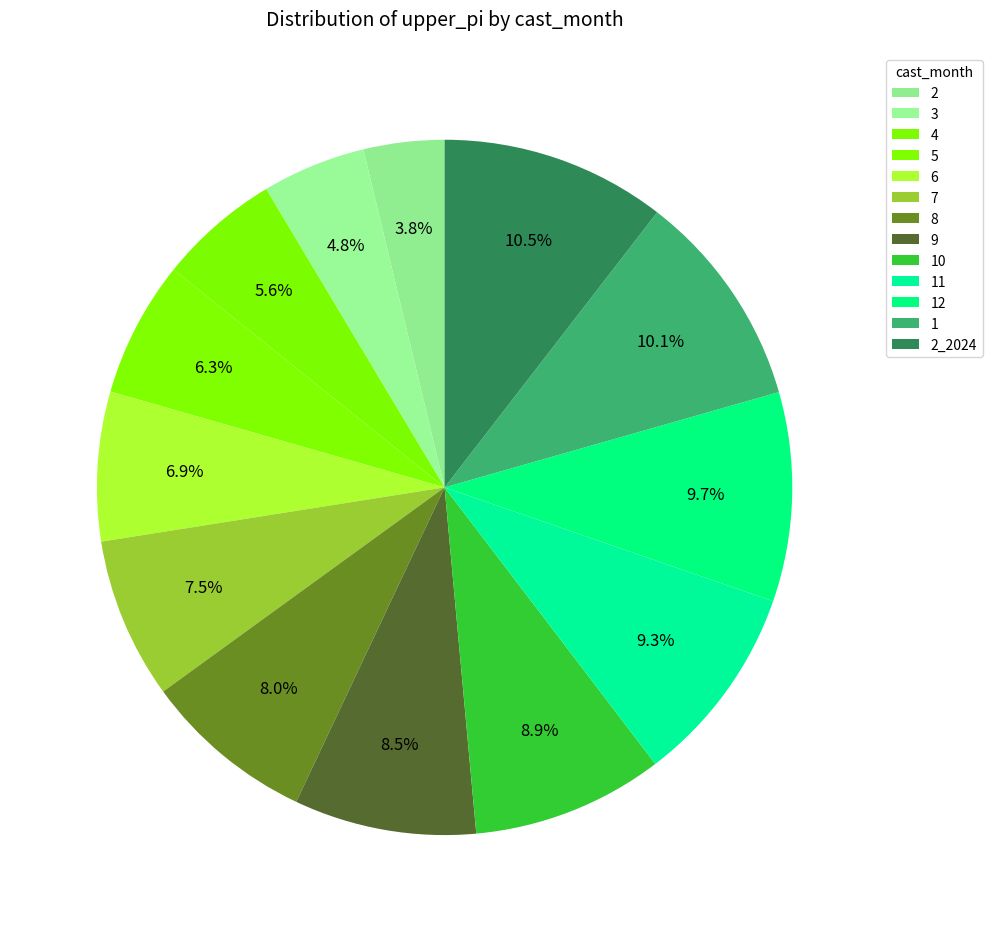

Between 3 and 6, which is larger?

6